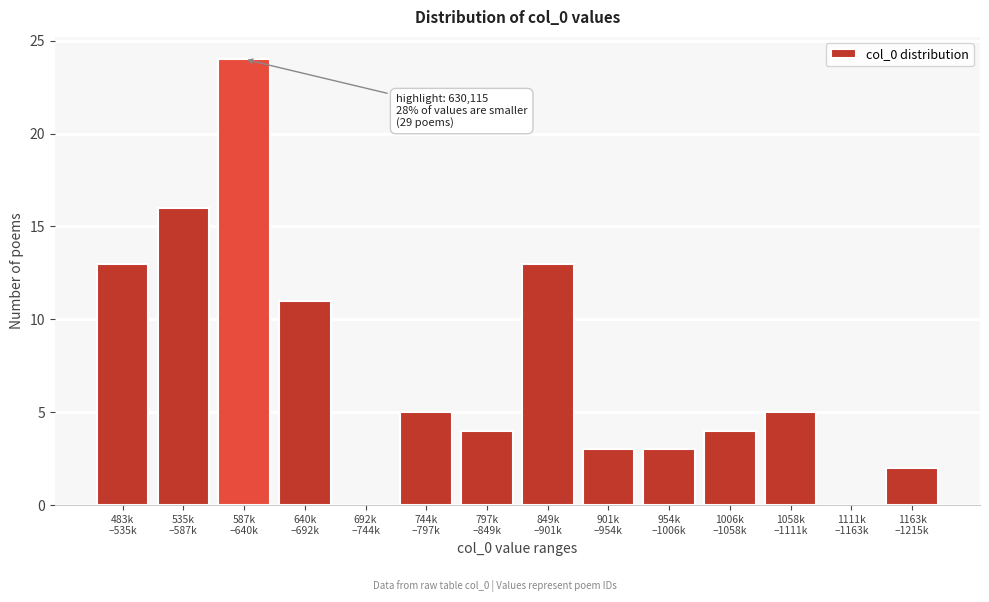

What is the maximum value shown in the chart?

24